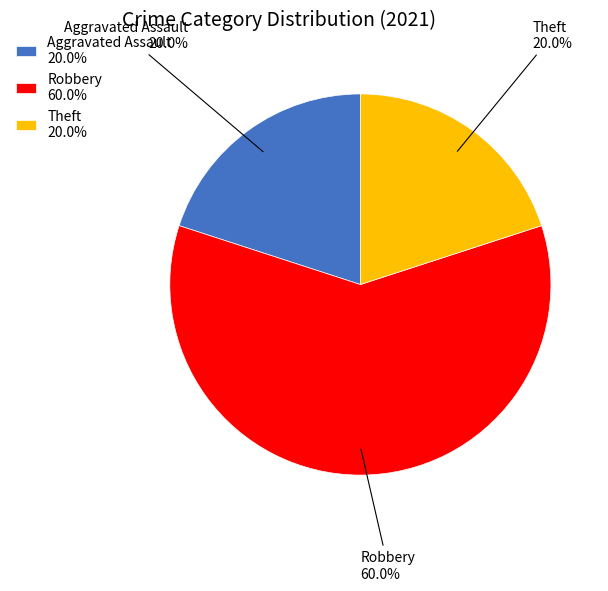

Which slice is the largest?

Robbery 60.0%